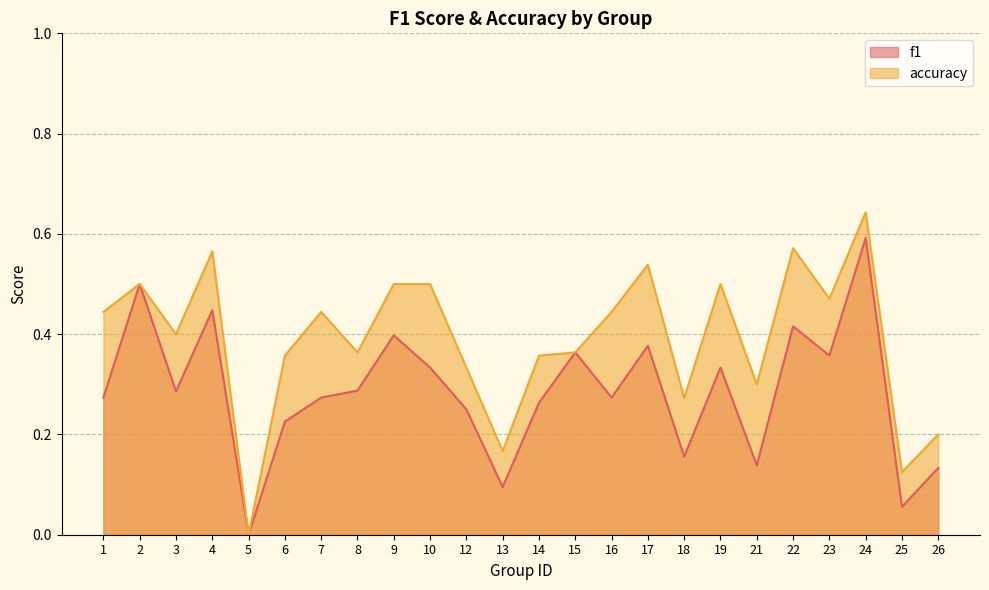

Which has a higher value, 18 or 25?

18